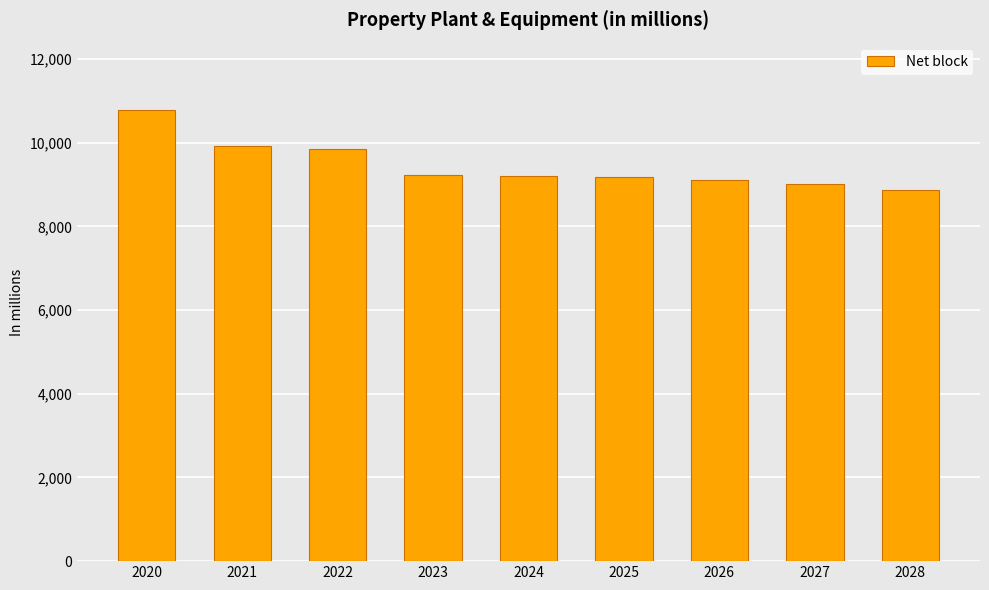

What value does the data have at 2020?

10777.0